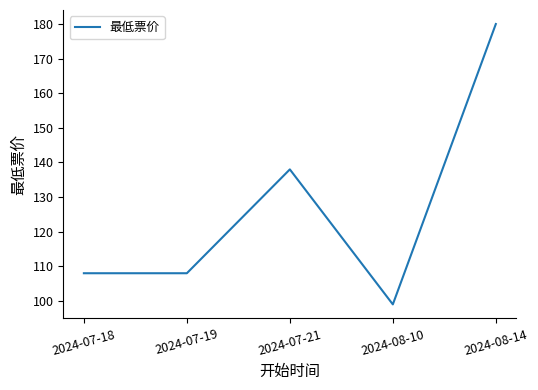

How many values are between 108 and 138?

3